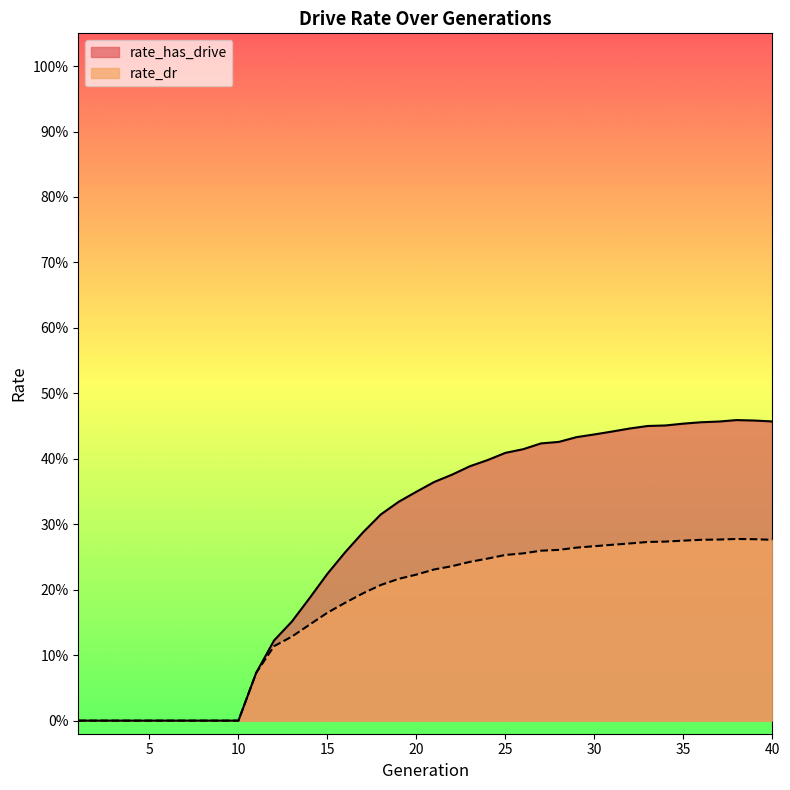

Which series has the largest total across all categories?

rate_has_drive